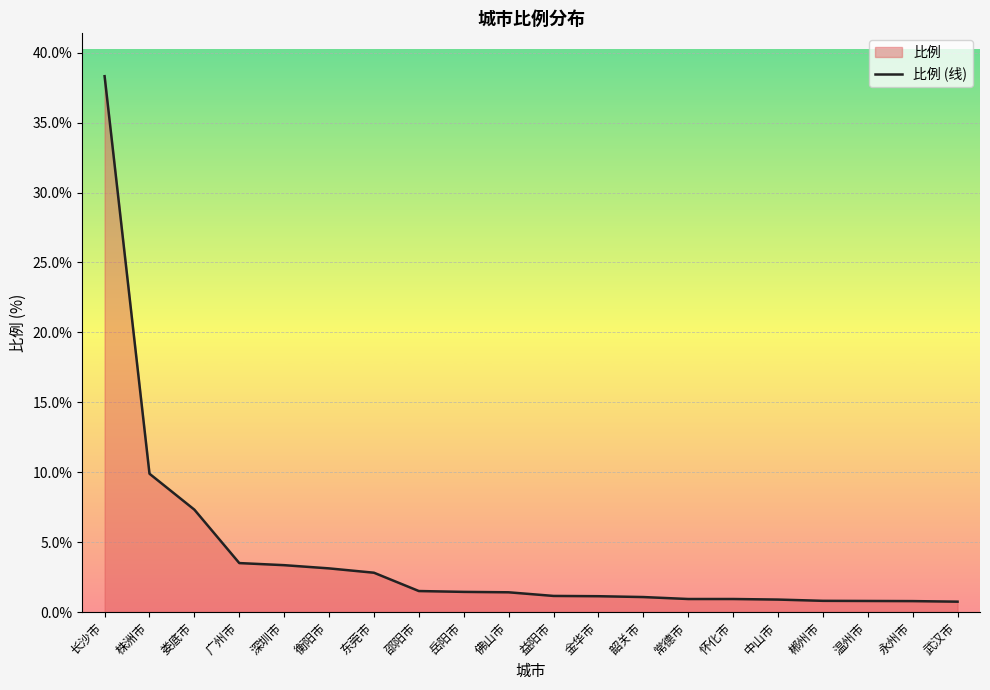

What is the minimum value shown in the chart?

0.7